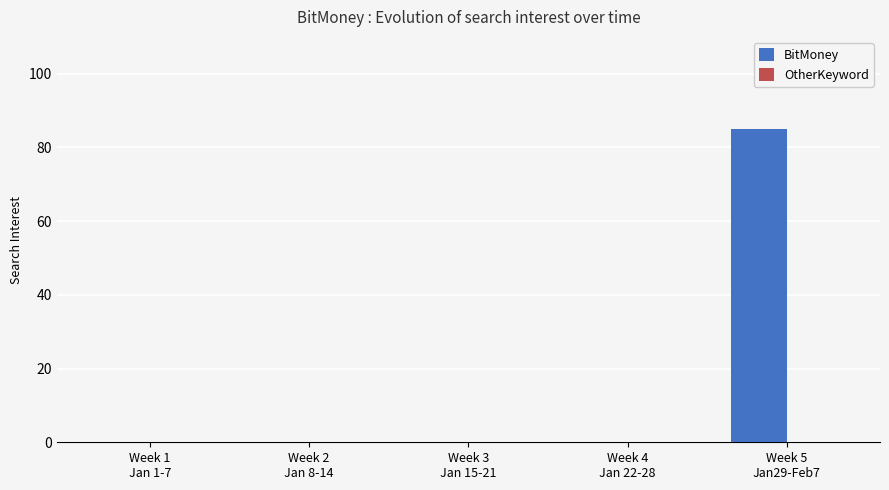

What is the sum of all values?

85